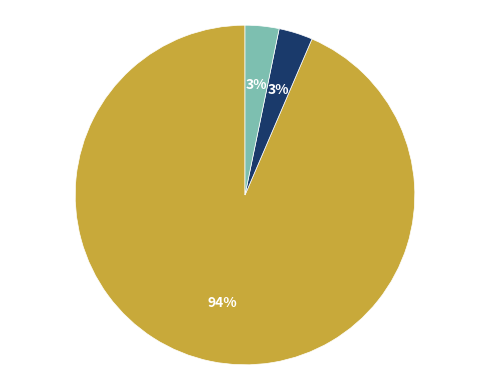

How many slices are in this pie chart?

3